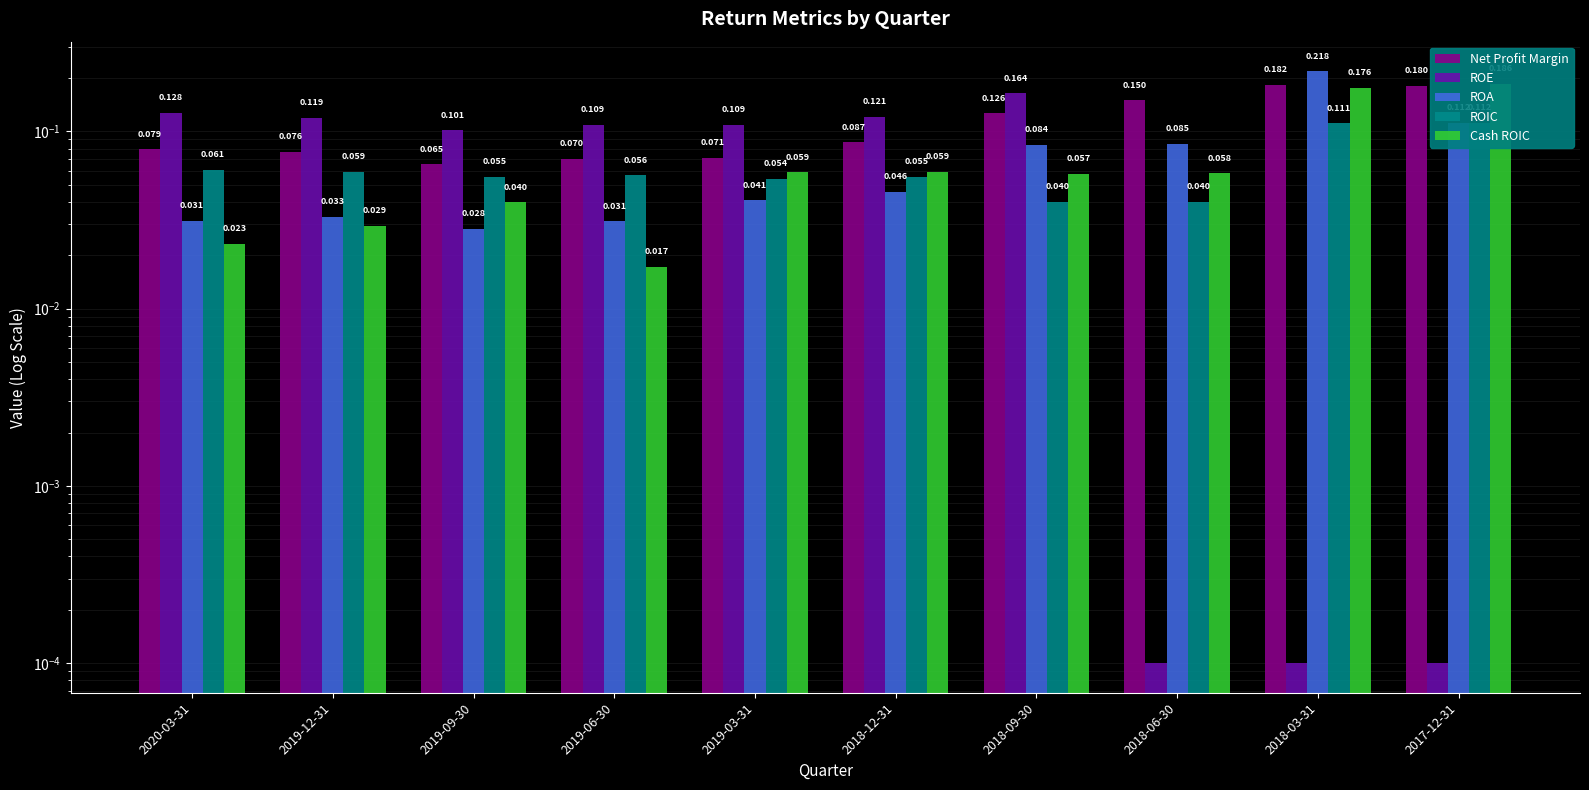

What is the sum of the ROE values at 2019-06-30 and 2018-06-30?

0.1